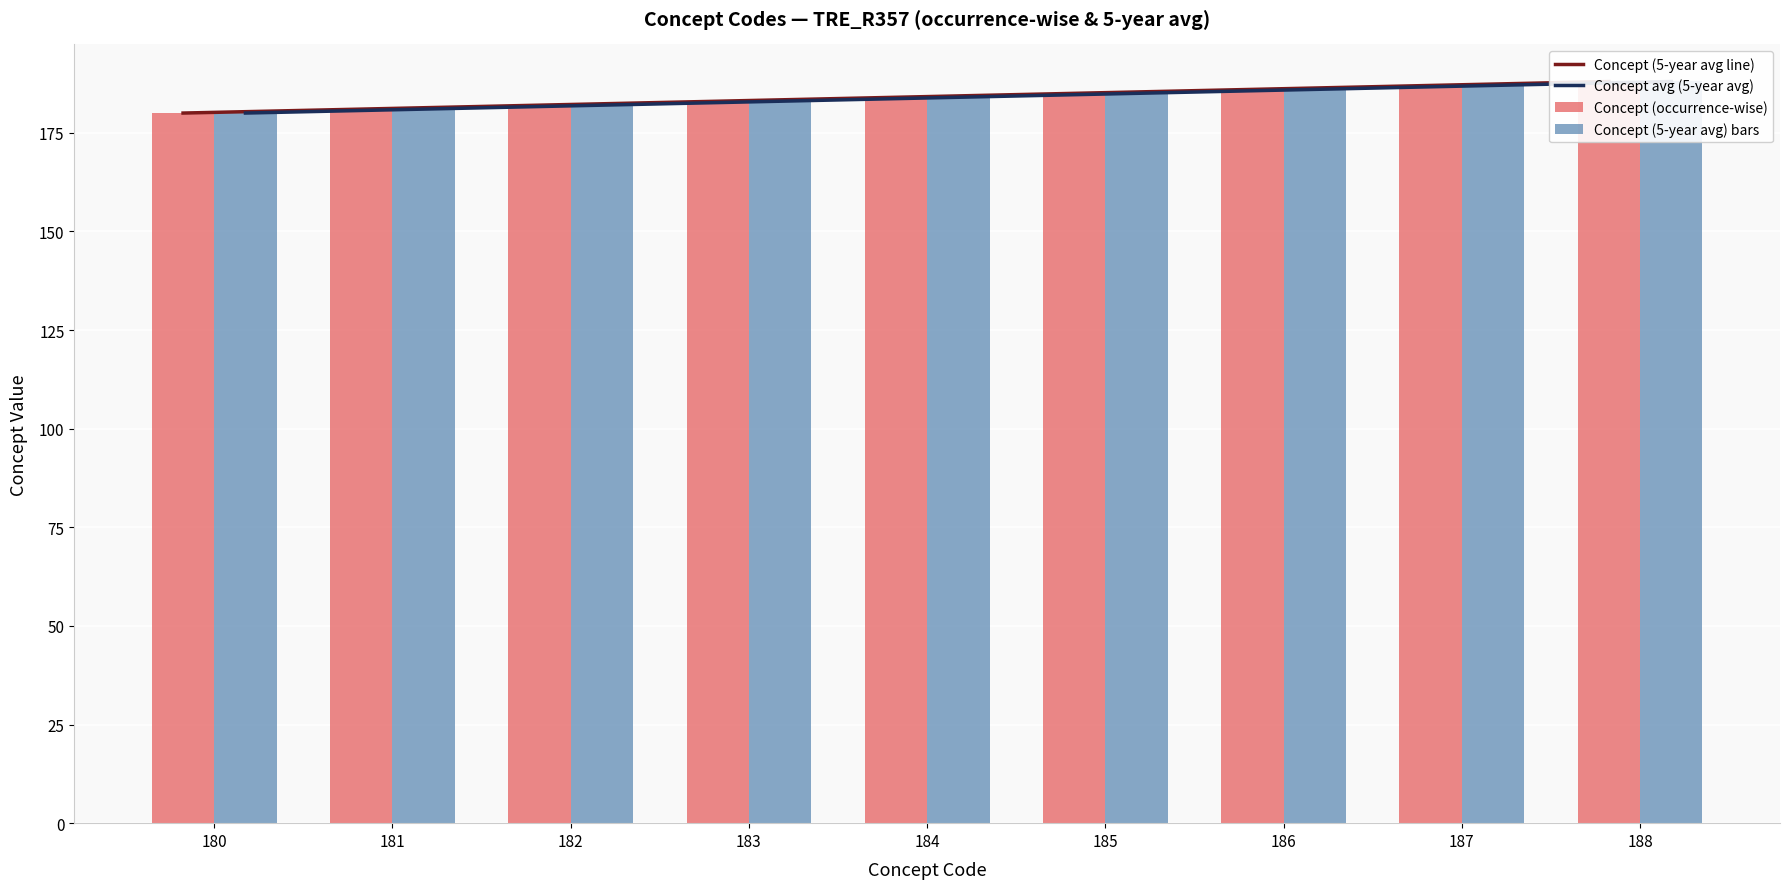

Reading right to left, transcribe all the data shown in this chart.

Concept (5-year avg line): 188	187	186	185	184	183	182	181	180
Concept avg (5-year avg): 188	187	186	185	184	183	182	181	180
Concept (occurrence-wise): 188	187	186	185	184	183	182	181	180
Concept (5-year avg) bars: 188	187	186	185	184	183	182	181	180